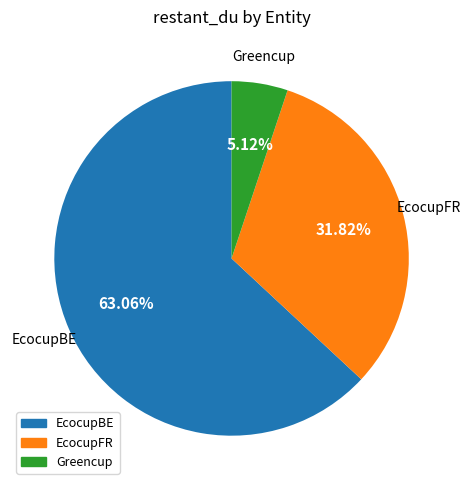

Rank the categories by value from lowest to highest.

Greencup, EcocupFR, EcocupBE